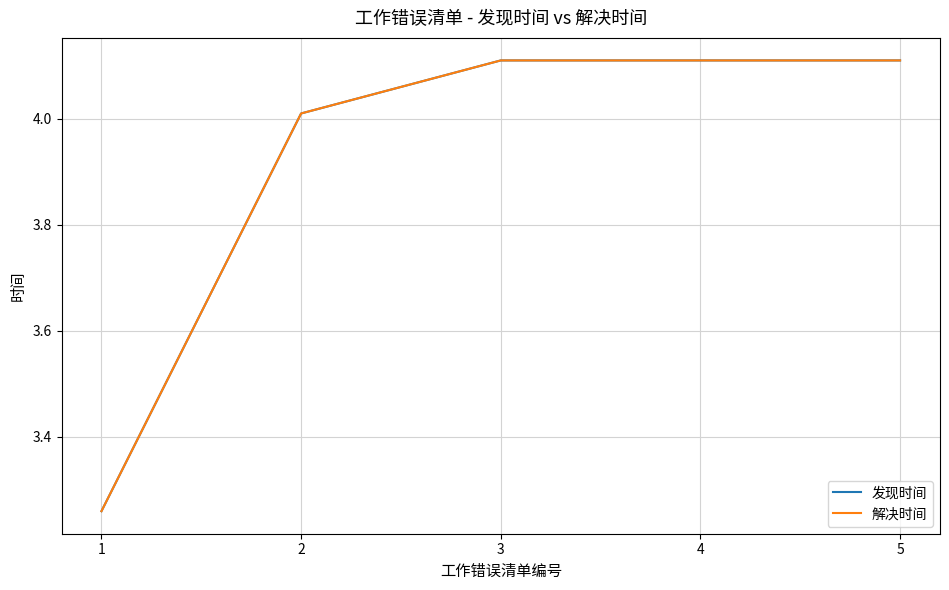

Rank the series at 5 from highest to lowest value.

发现时间, 解决时间